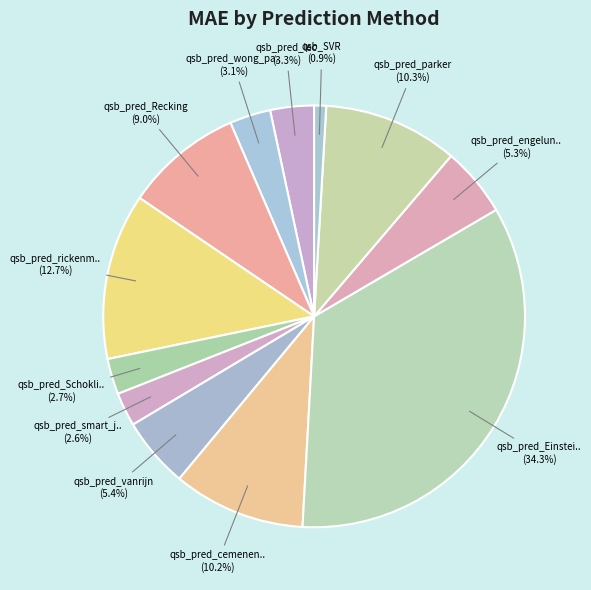

How many segments does this pie chart have?

12